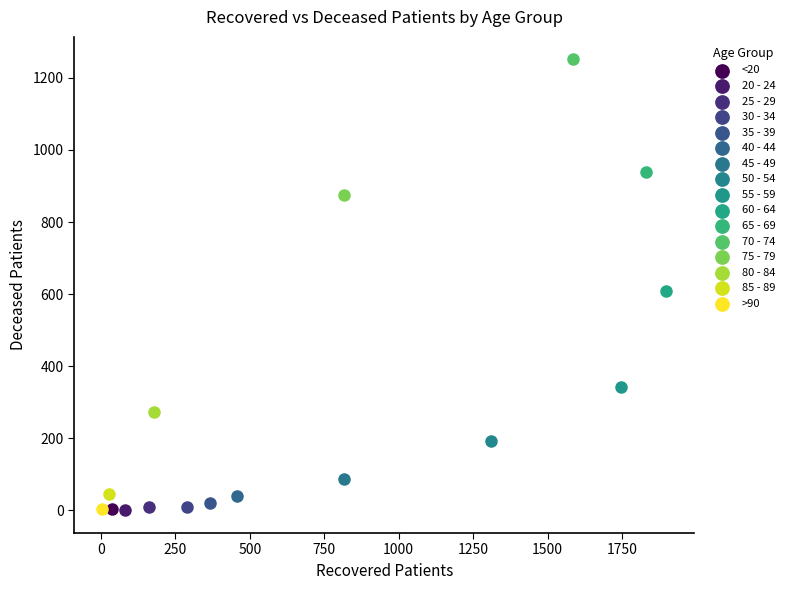

Which series reaches the maximum Y coordinate?

70 - 74